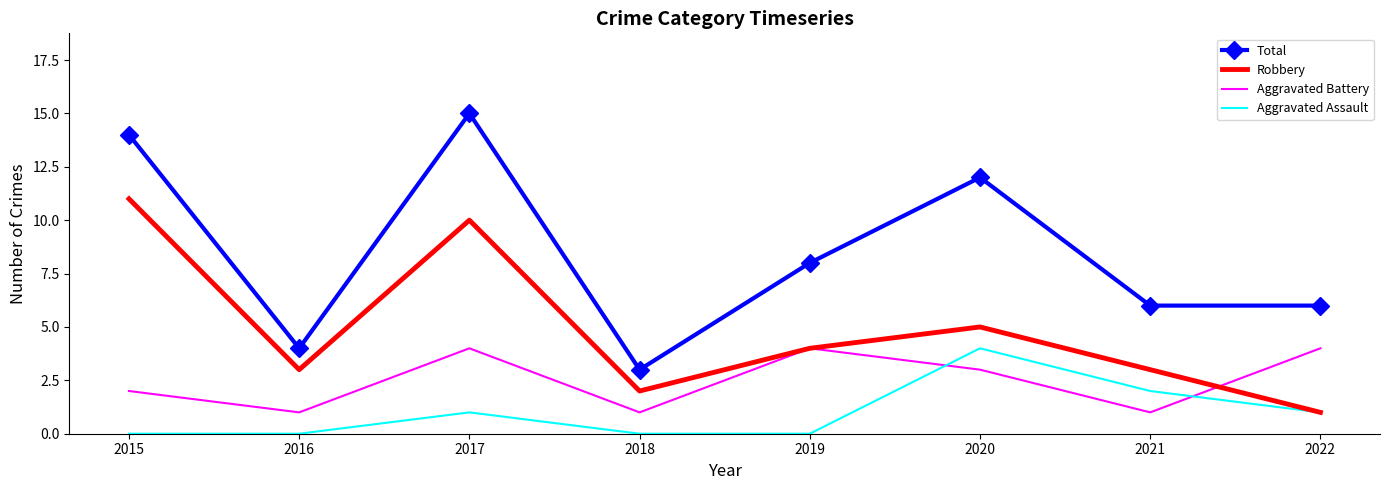

Where does the Robbery series first go above 4?

2015